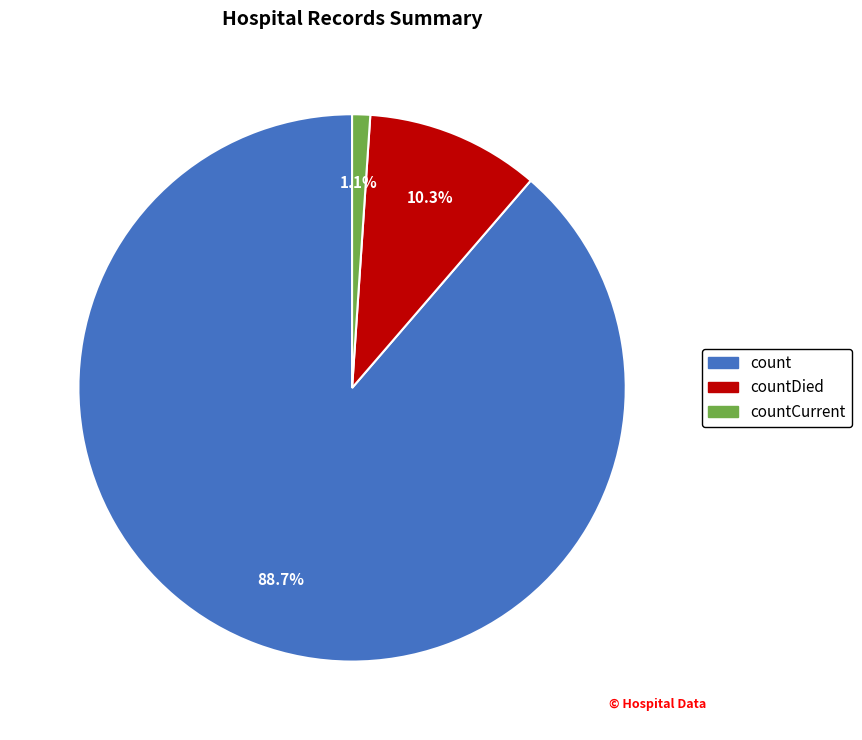

How many segments does this pie chart have?

3